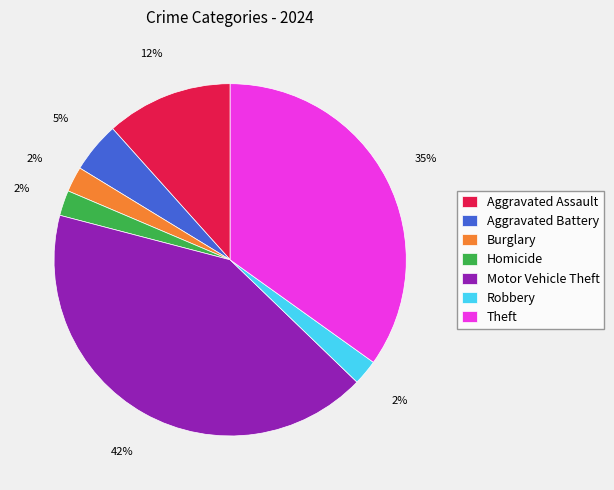

To the nearest percent, what is the average slice percentage?

14%